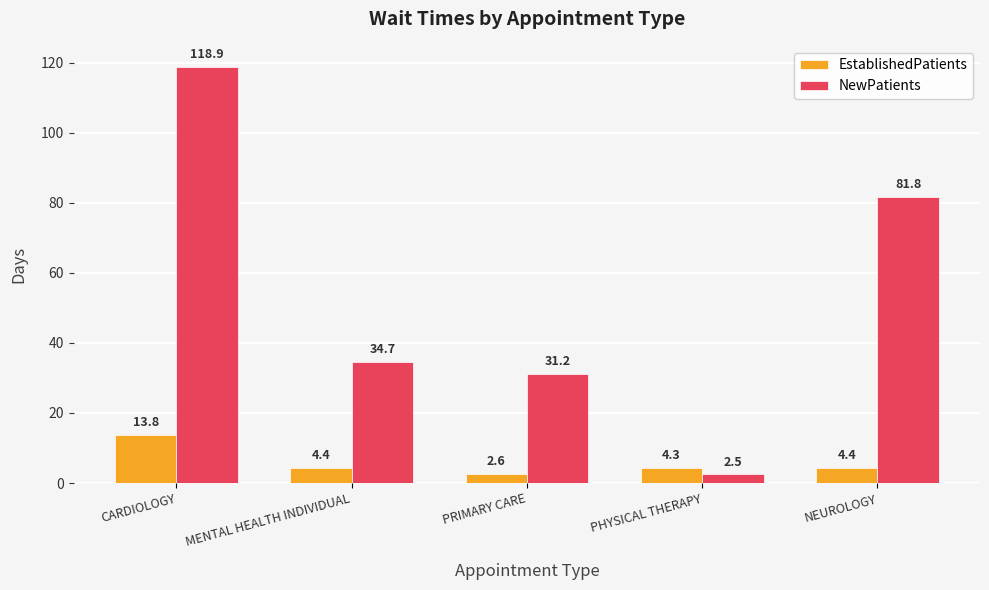

What is the maximum value for NewPatients?

118.9